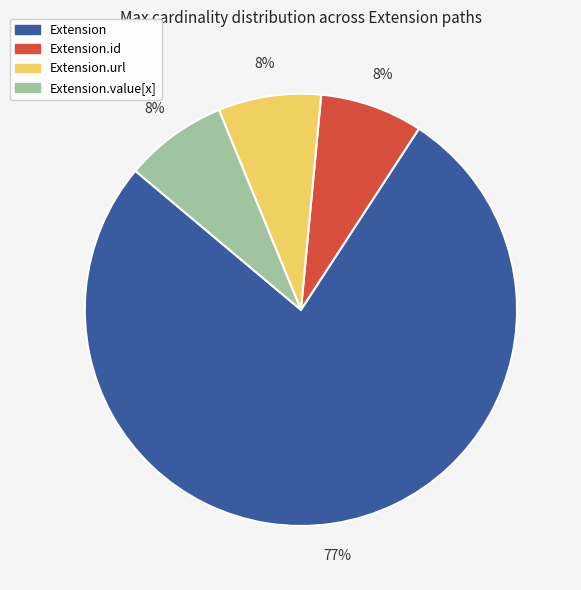

How many segments does this pie chart have?

4